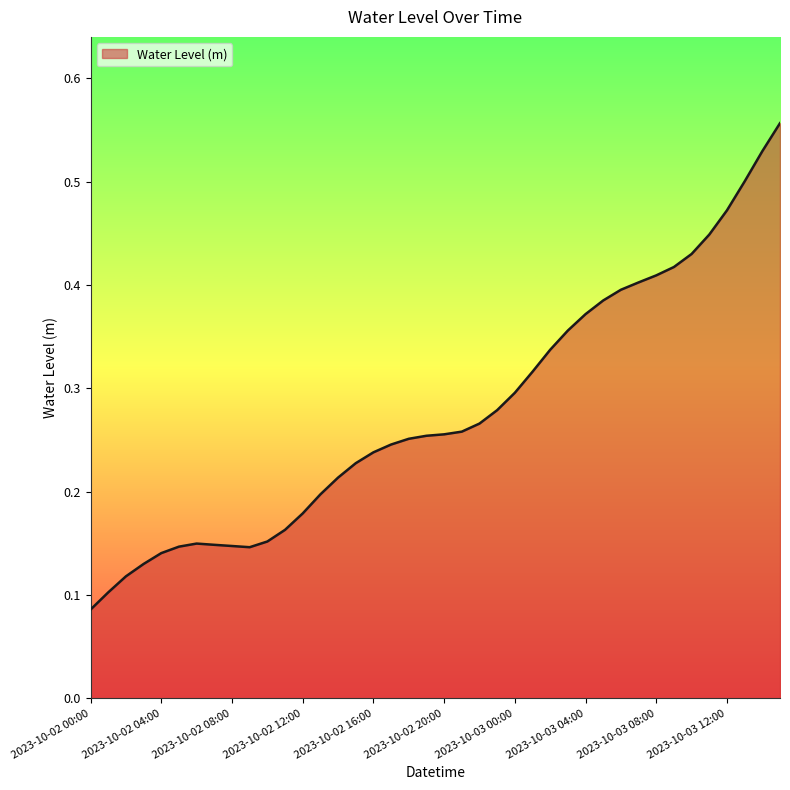

Where is the first local minimum?

2023-10-02 09:00